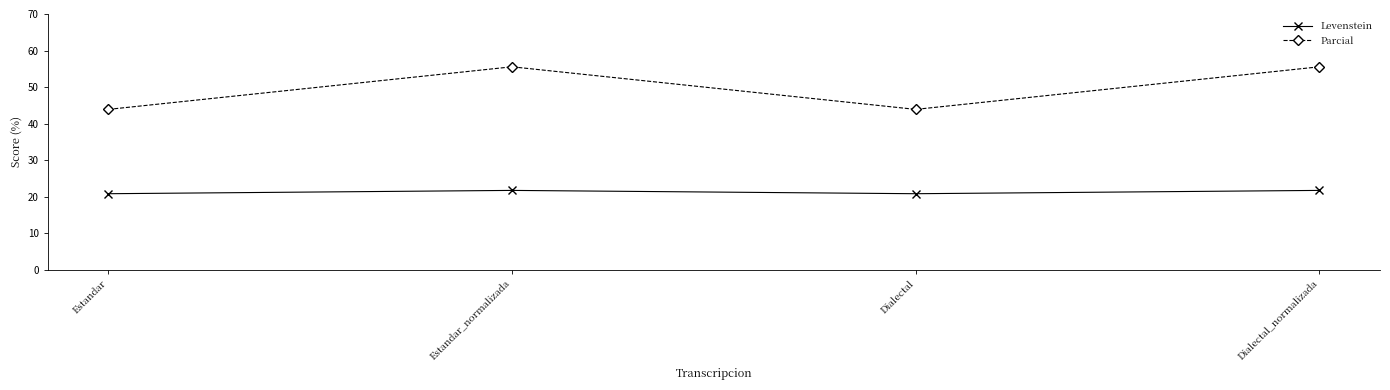

True or false: Parcial and Levenstein intersect in this chart.

False